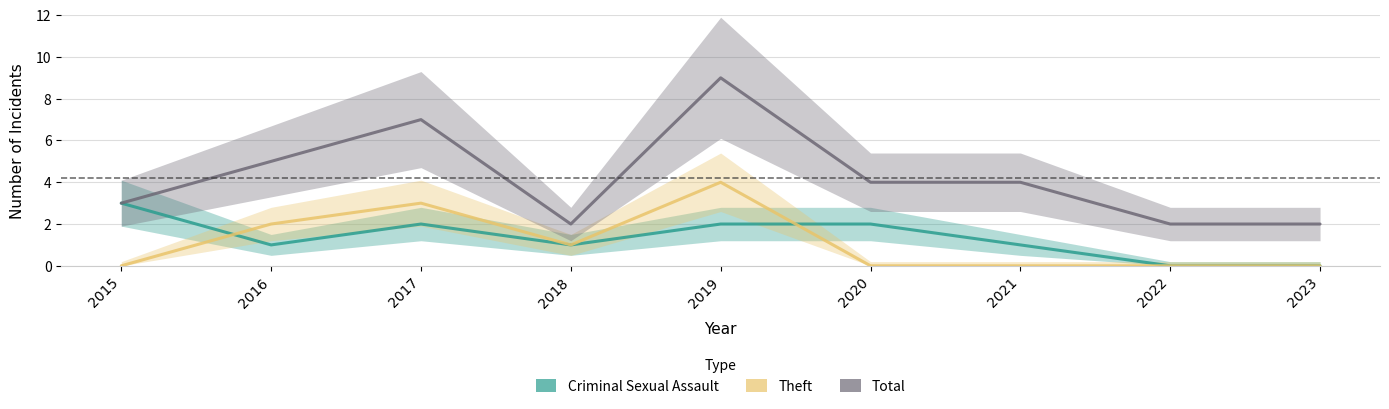

How many values in Theft are above zero?

4